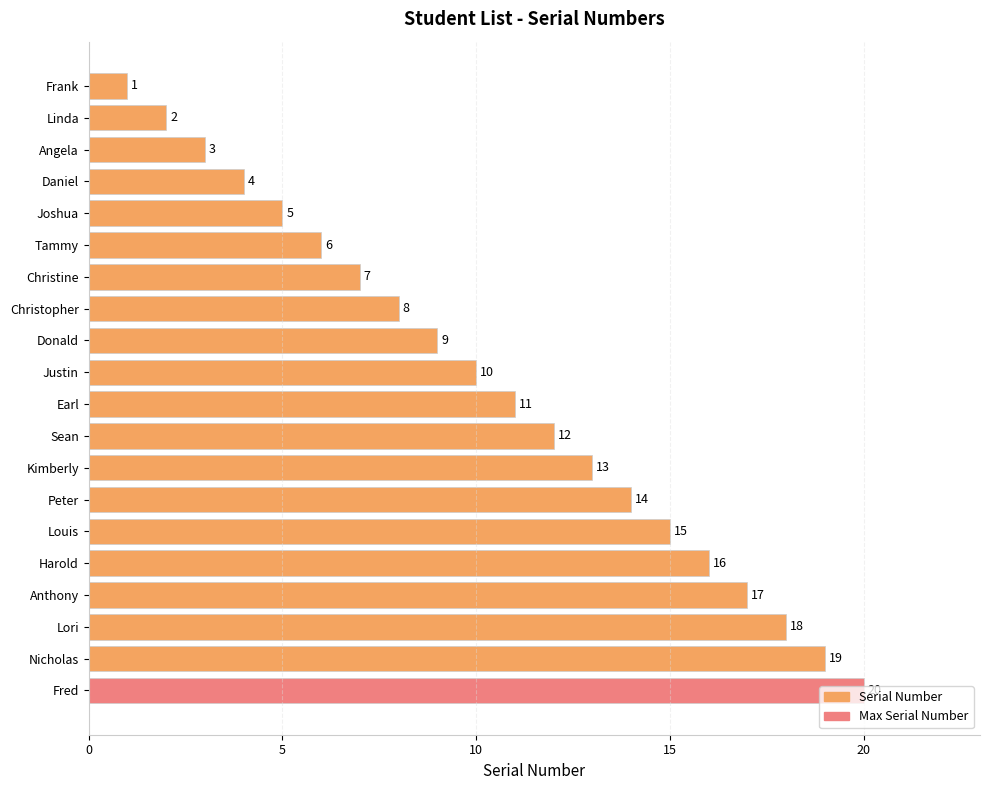

What is the value of the 4th bar from the top?

4